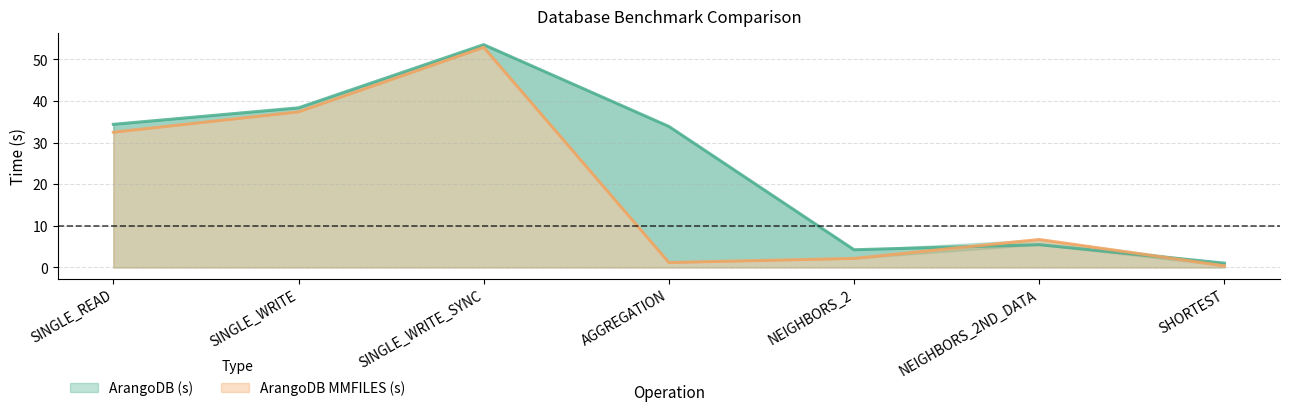

What is the difference between the maximum and second lowest values in the ArangoDB MMFILES (s) series?

51.7